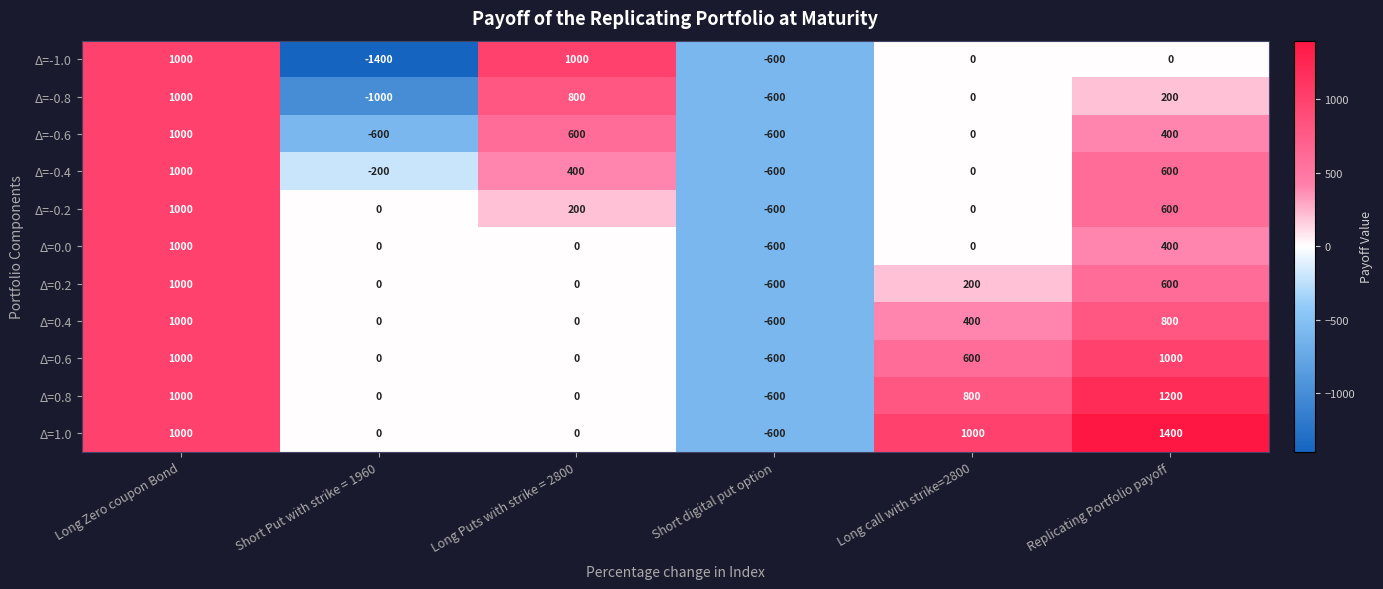

Where does the Δ=-0.8 series first go above 200?

Long Zero coupon Bond